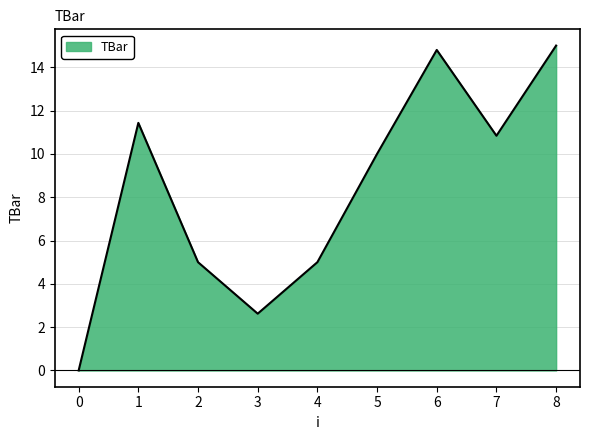

The value at 8 is 15.0. True or false?

True